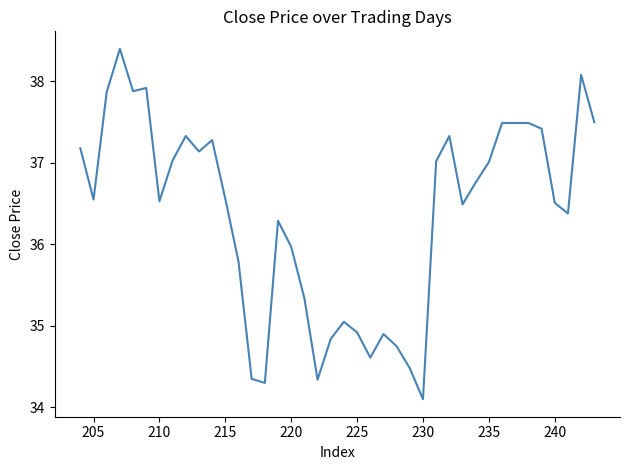

How many data points are less than 36?

14